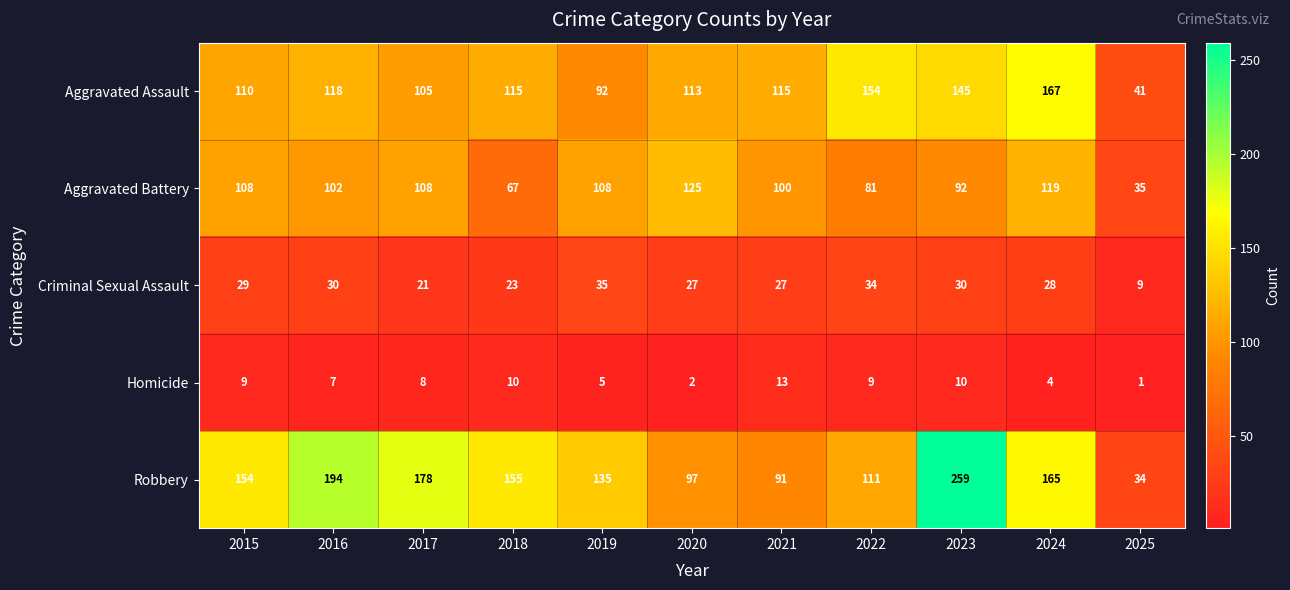

Which series has the widest spread of values?

Robbery